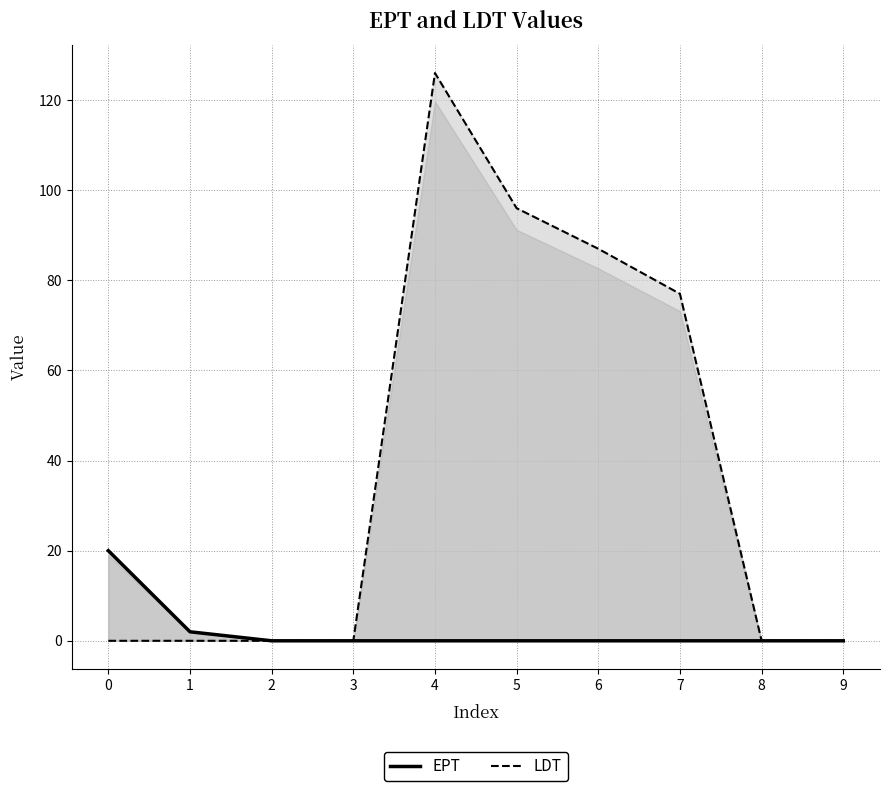

Reading left to right, what are all the values shown in this chart?

EPT: 0=20	1=2	2=0	3=0	4=0	5=0	6=0	7=0	8=0	9=0
LDT: 0=0	1=0	2=0	3=0	4=126	5=96	6=87	7=77	8=0	9=0